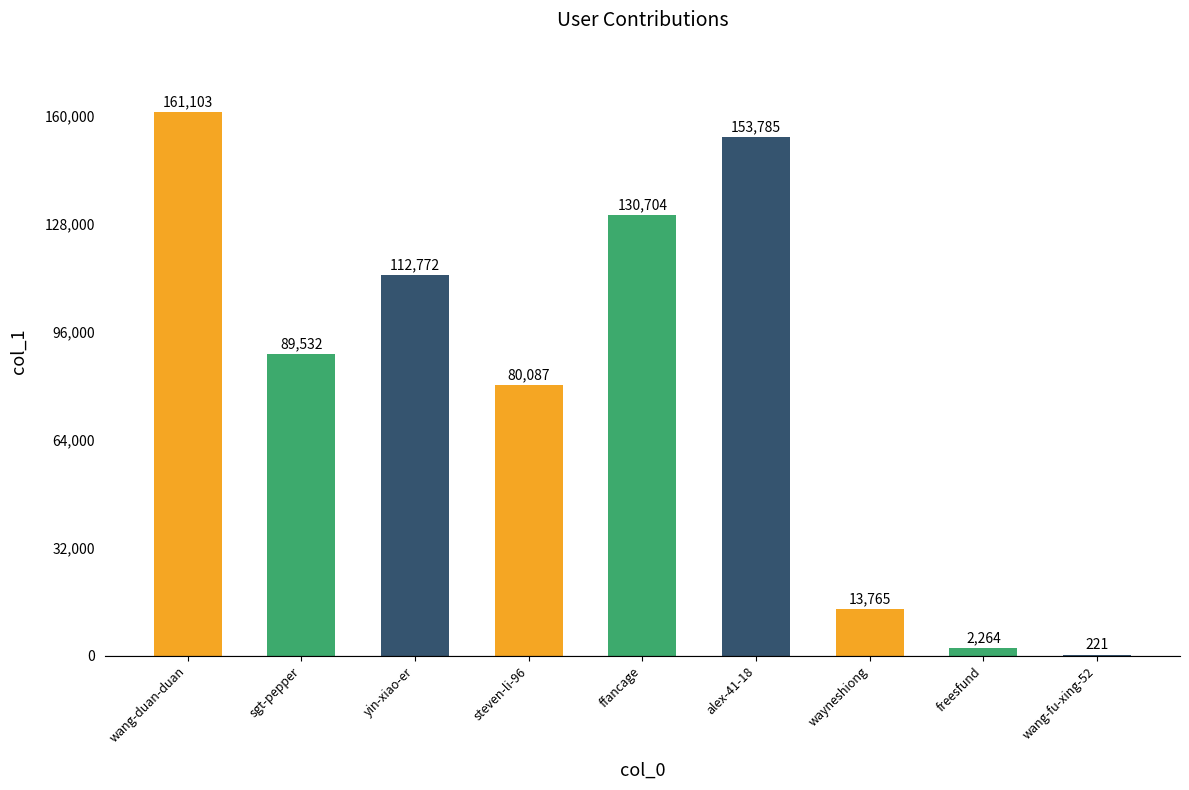

Reading left to right, extract all data points from this chart.

161103	89532	112772	80087	130704	153785	13765	2264	221